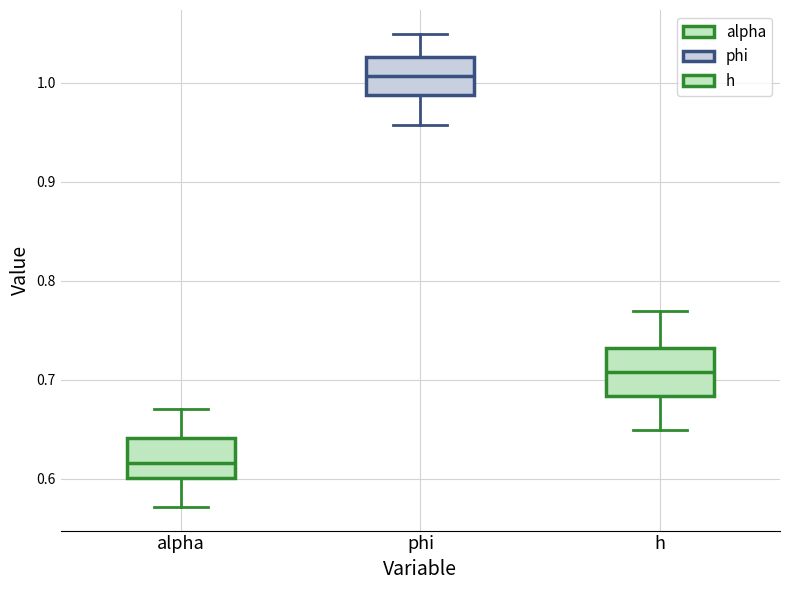

Where does the median line of the box for phi sit on the y-axis? The values are not printed on the chart, so give them approximately, as read against the axis.

1.01